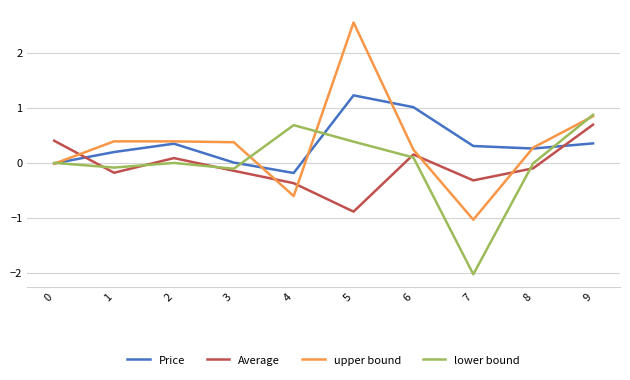

How many interior local valleys does the Average series have?

3